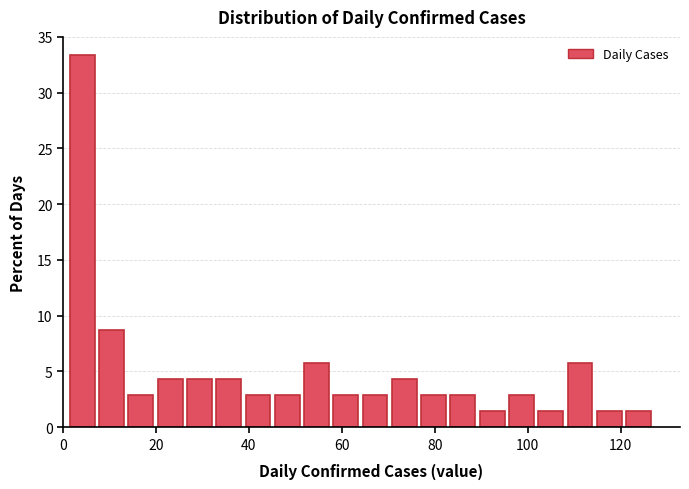

Around what value on the x-axis is the tallest bar? Give the approximate position of its centre, as read against the axis.

4